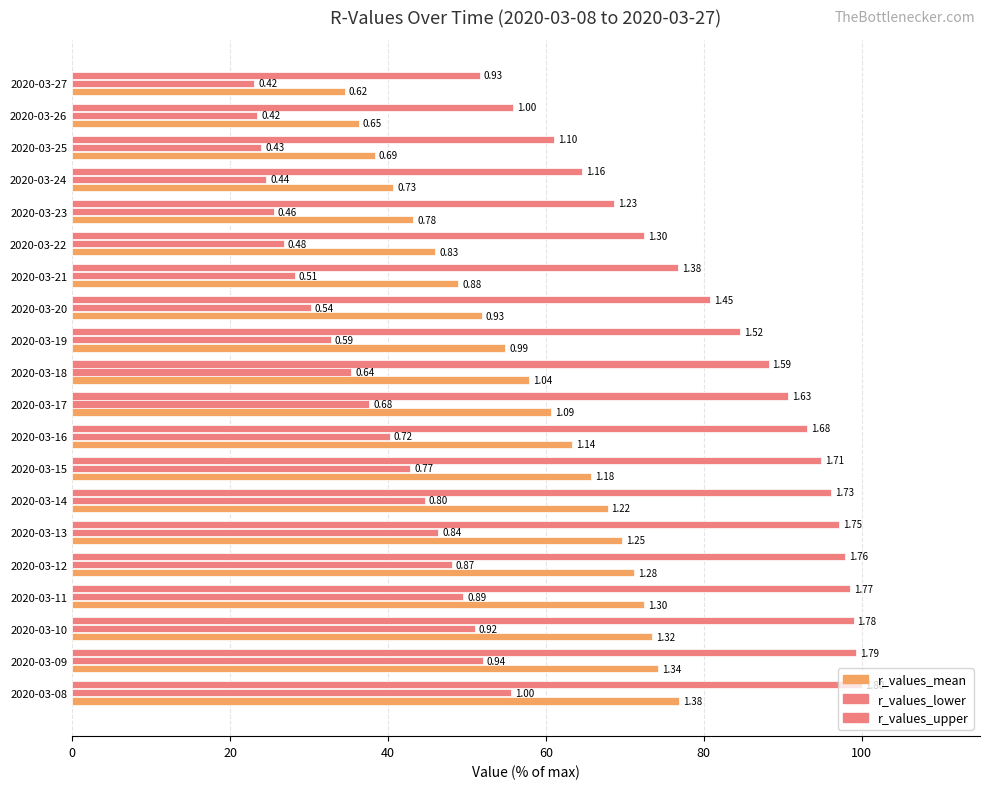

Does the chart contain any negative values?

No